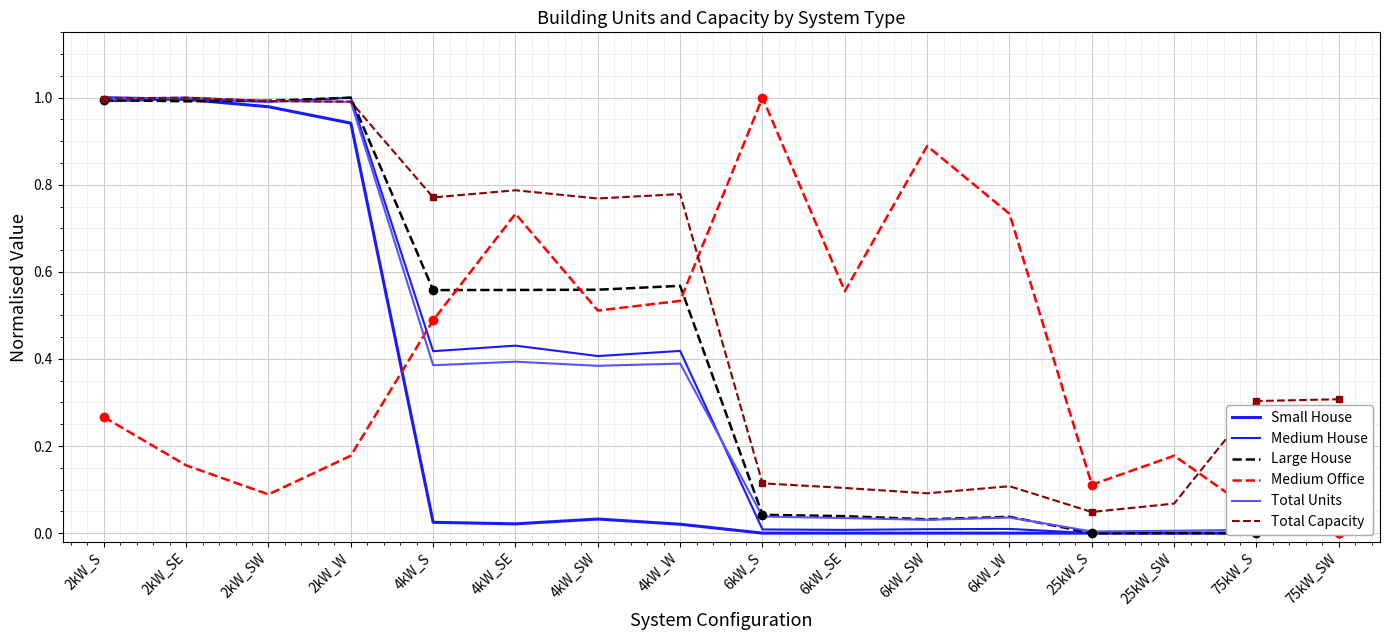

The Total Capacity series shows 0.2 at 6kW_W. True or false?

False